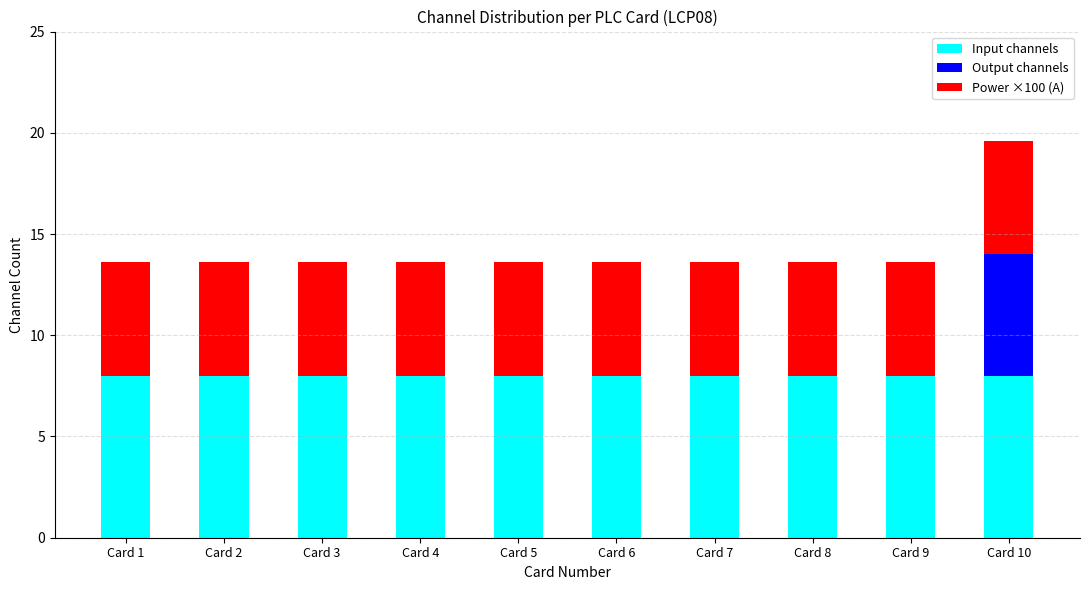

True or false: Input channels has a value of 8.0 at Card 8.

True